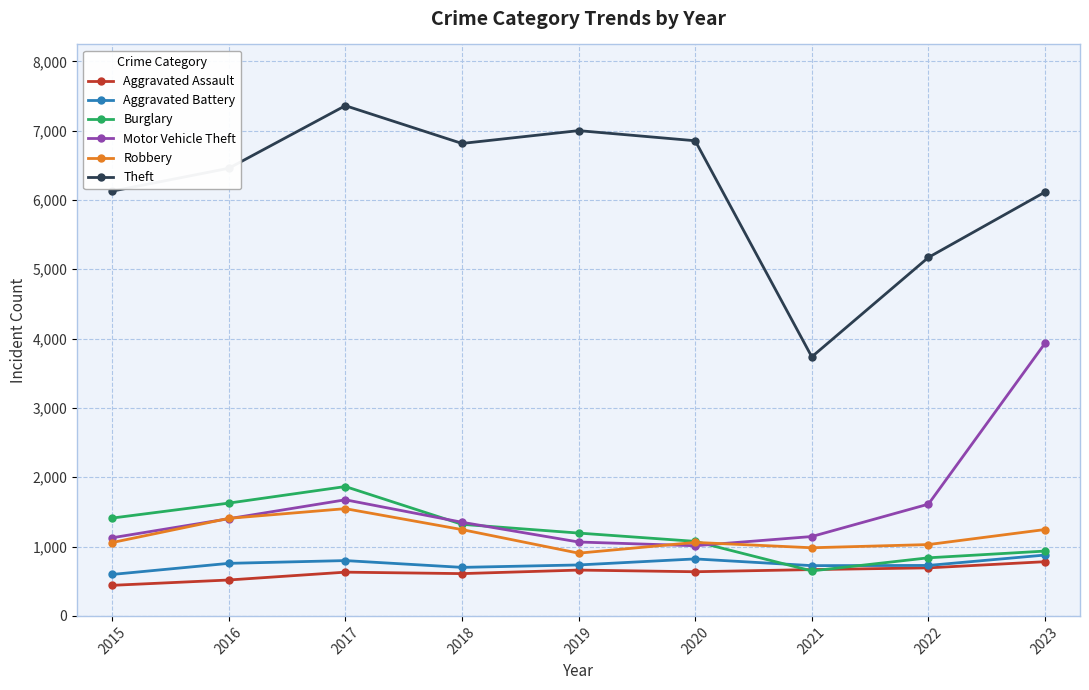

Where is the first local maximum for Motor Vehicle Theft?

2017